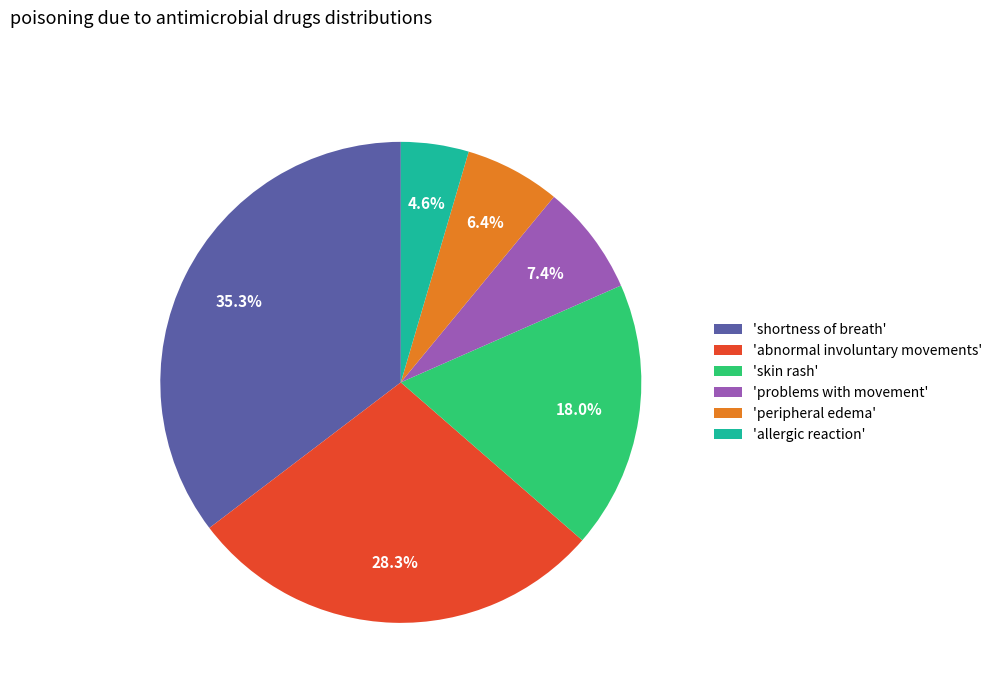

What is the total percentage of 'skin rash' and 'problems with movement'?

25.4%